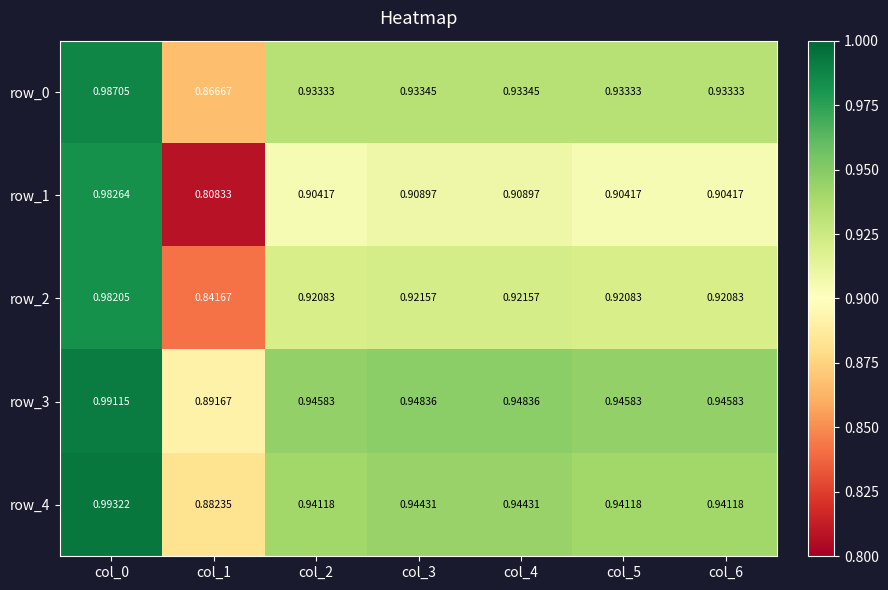

Is the value of row_1 at col_1 greater than the value of row_4 at col_5?

No